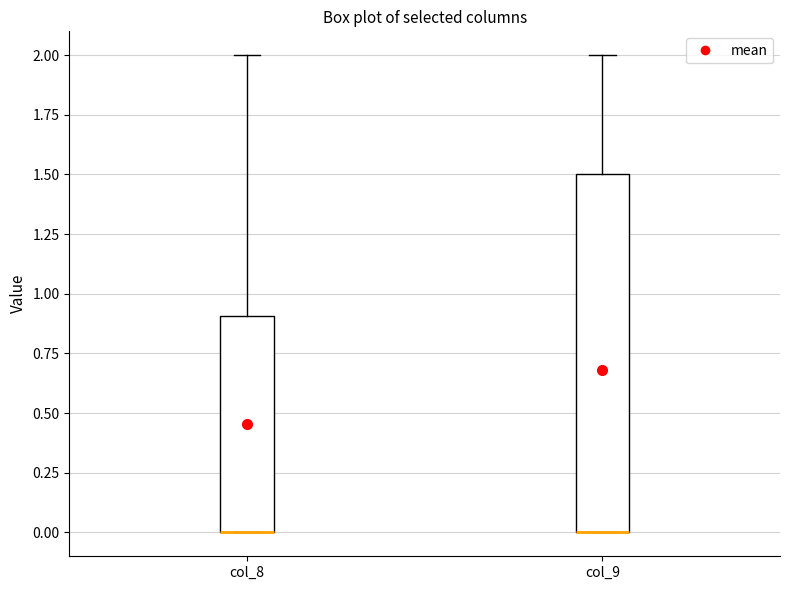

Which box is the tallest, from its lower edge to its upper edge?

col_9